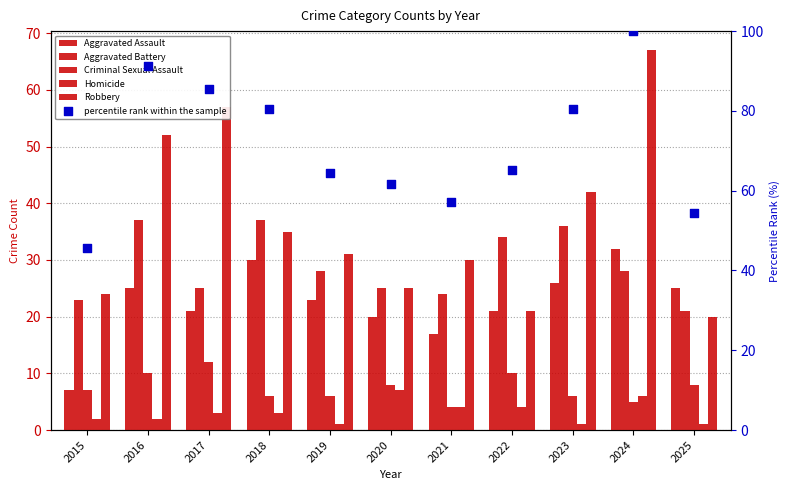

At which category is the sum across all series the highest?

2024